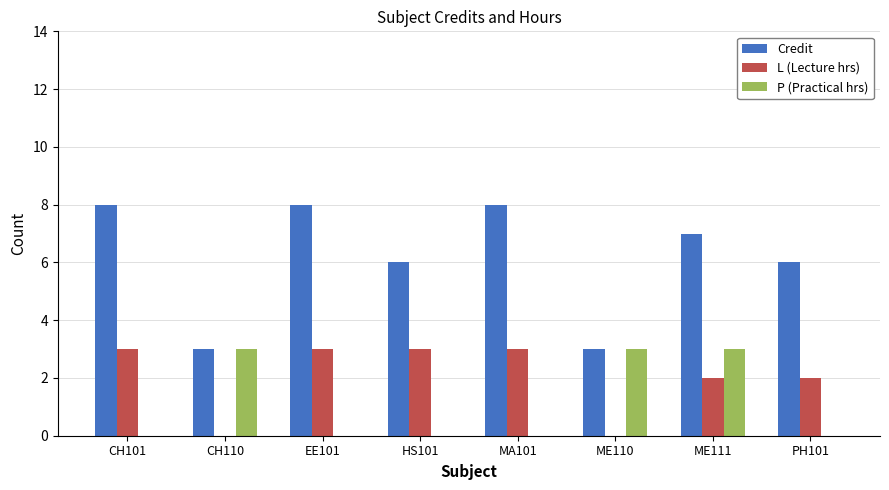

Is the value of Credit at HS101 greater than the value of P (Practical hrs) at CH110?

Yes